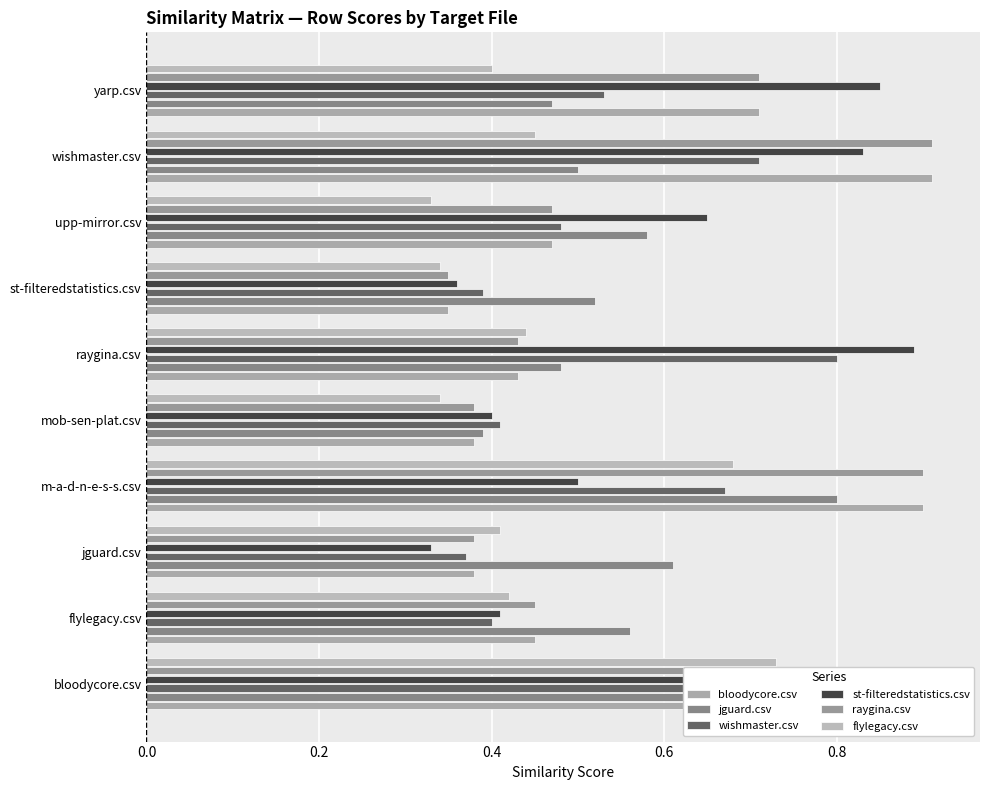

At how many categories does at least one series exceed 0?

10